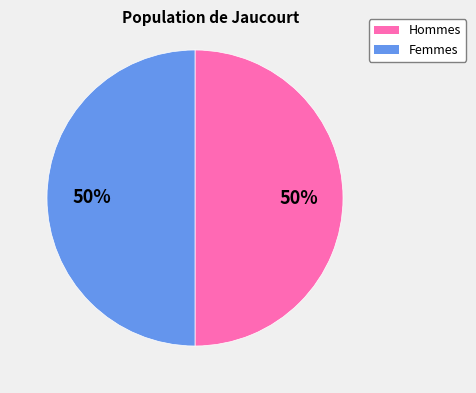

Is the sum of Hommes and Femmes greater than half?

Yes